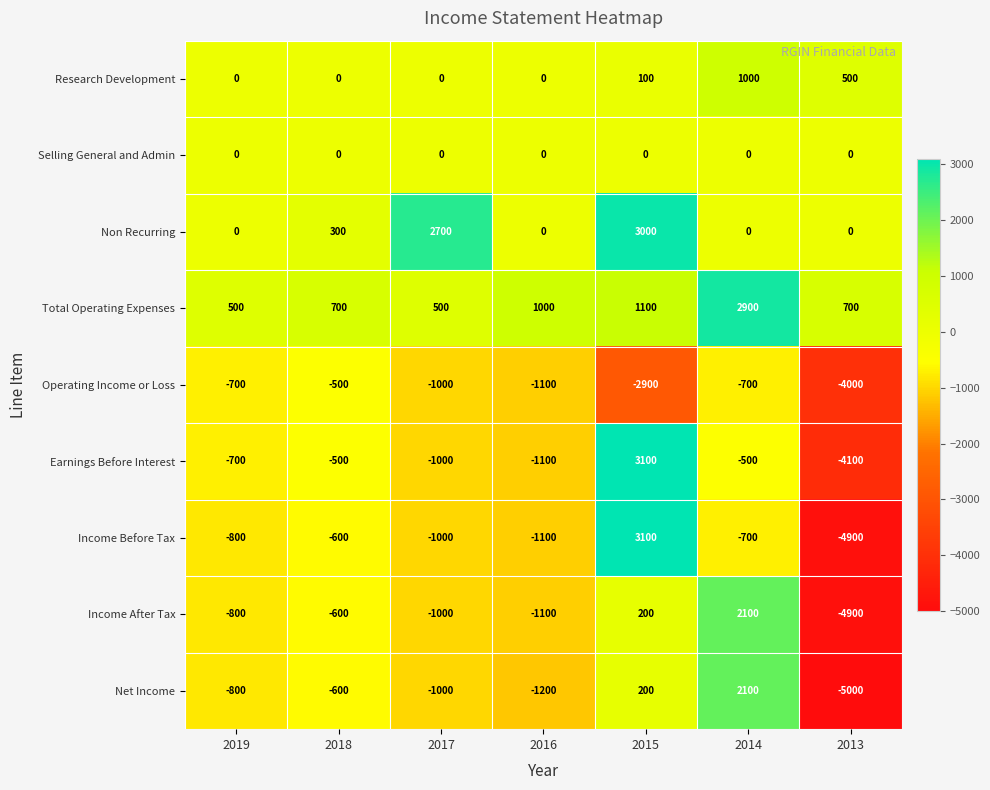

Is it true that Non Recurring equals 300 at 2018?

True